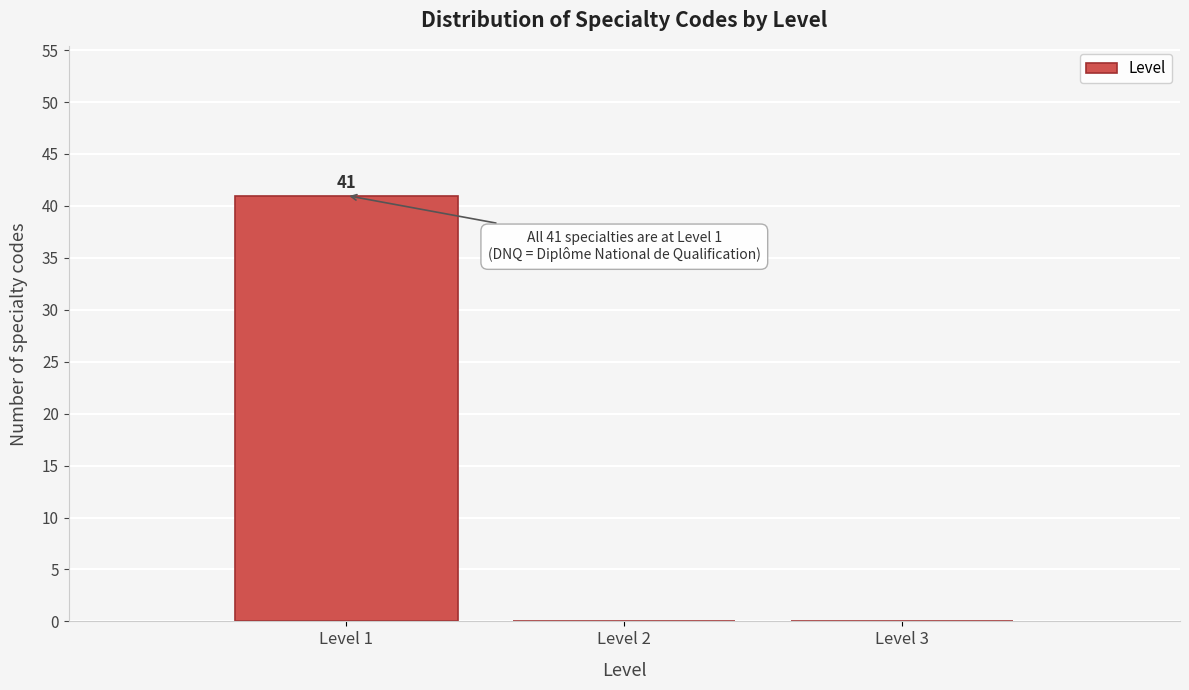

Reading right to left, extract all data points from this chart.

Level 3=0	Level 2=0	Level 1=41